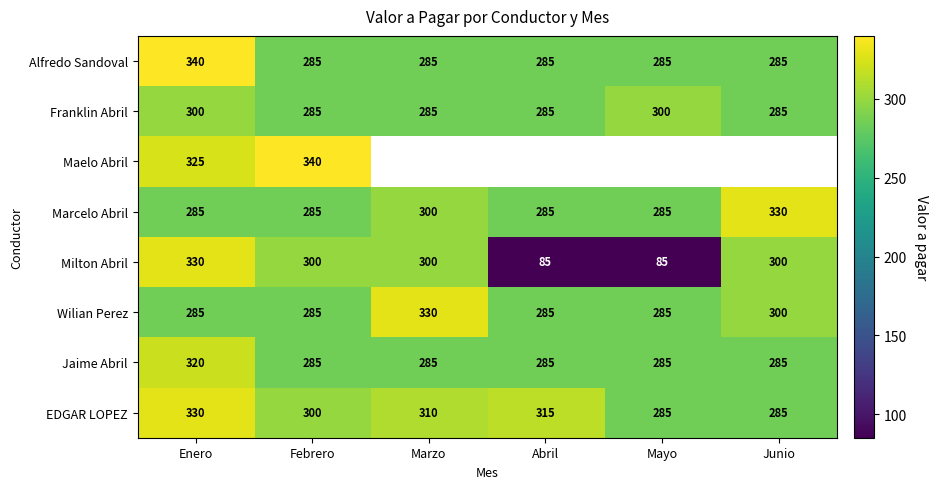

What is the total value across all series at Febrero?

2365